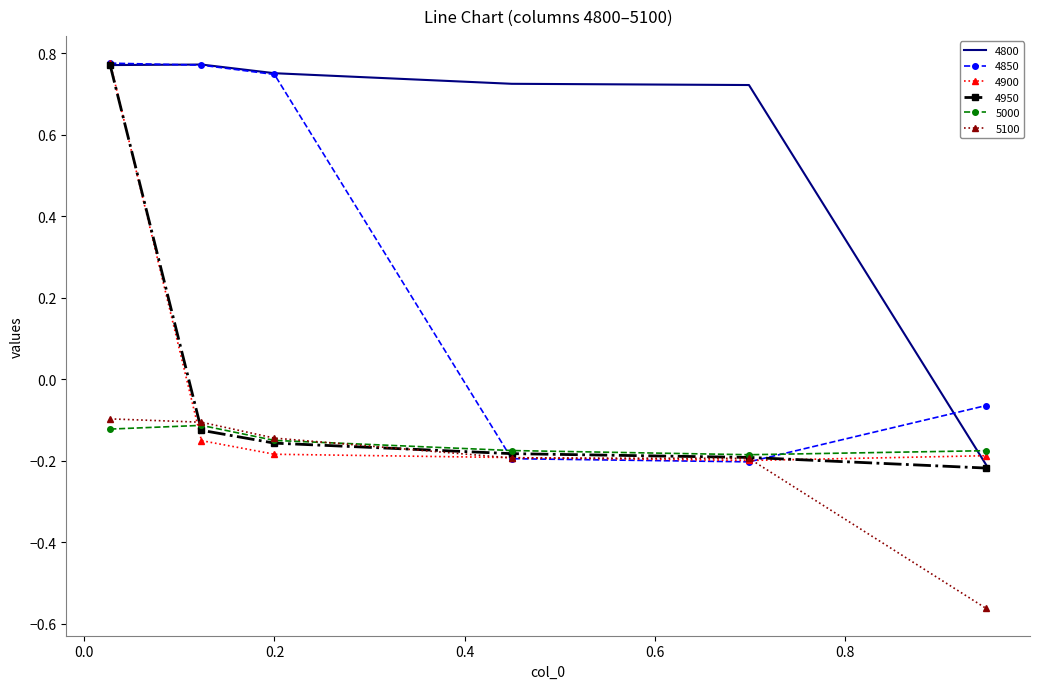

Which series ends up on top after the final intersection of 5100 and 4950?

4950